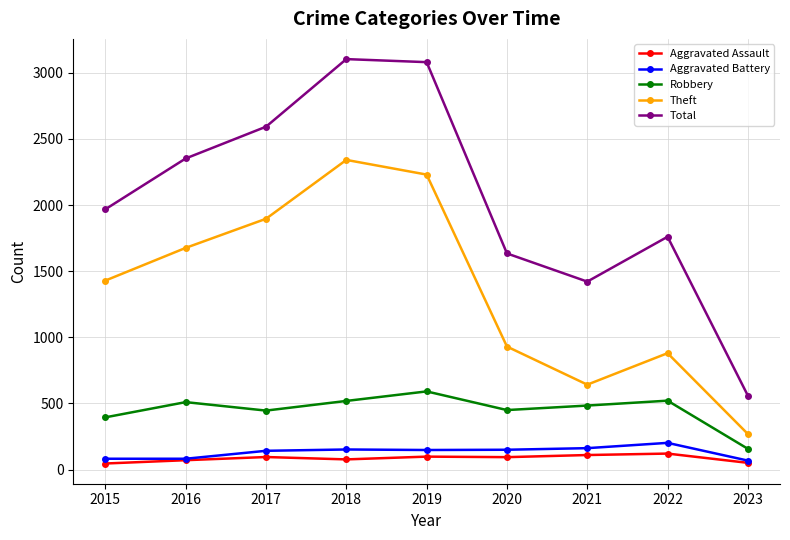

True or false: Theft and Total intersect in this chart.

False